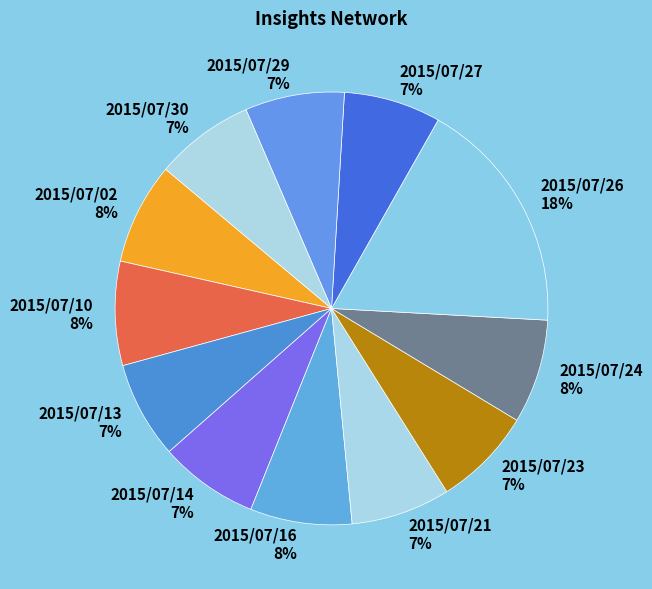

To the nearest percent, what percentage of the pie is 2015/07/10?

8%